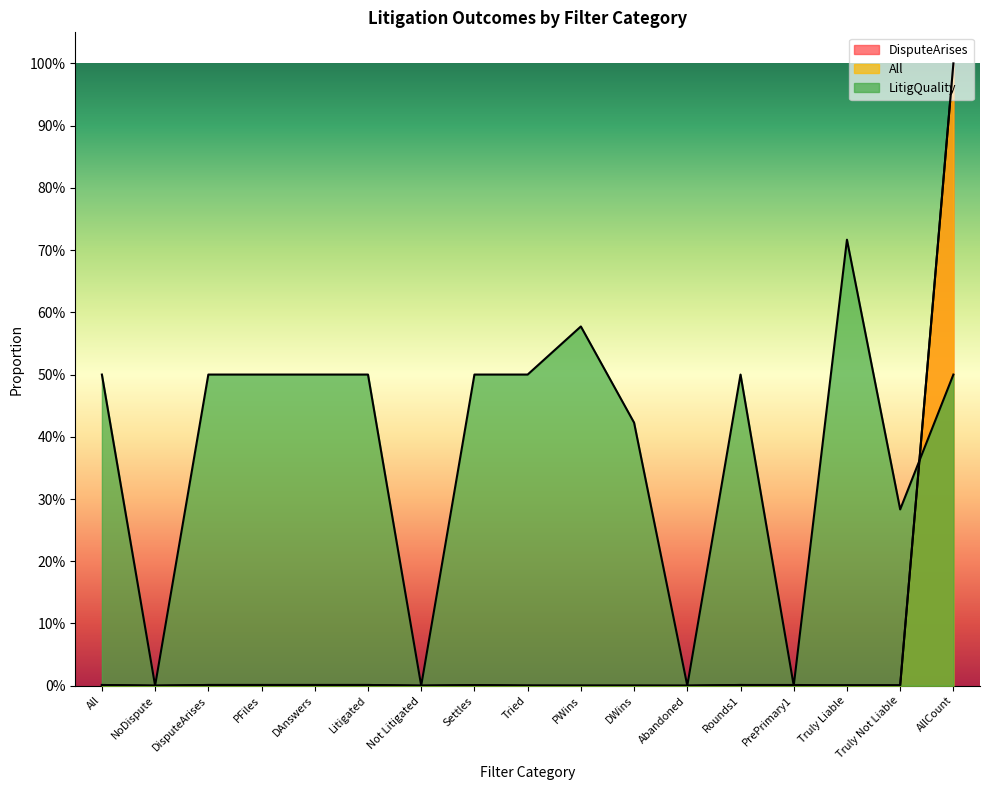

Between which two adjacent categories do All and DisputeArises first intersect?

Settles and Tried